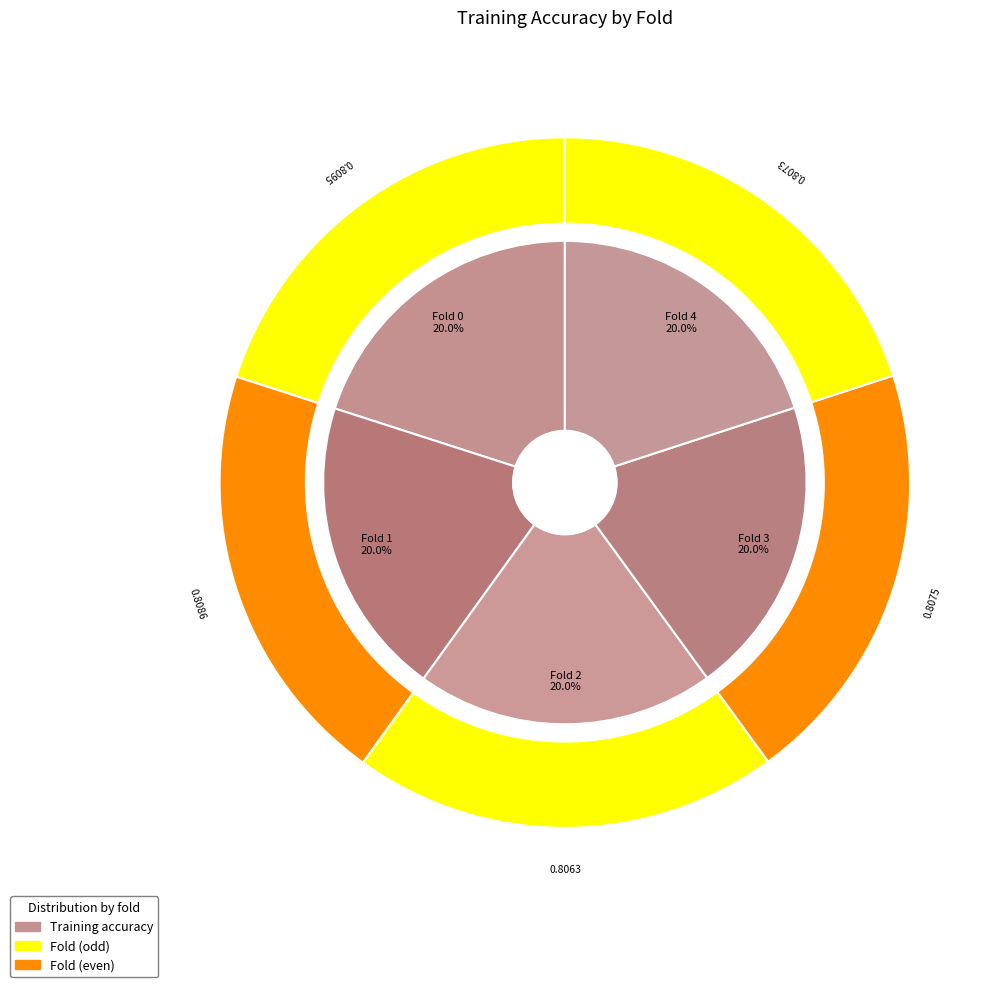

Which slice is the smallest?

Fold 2